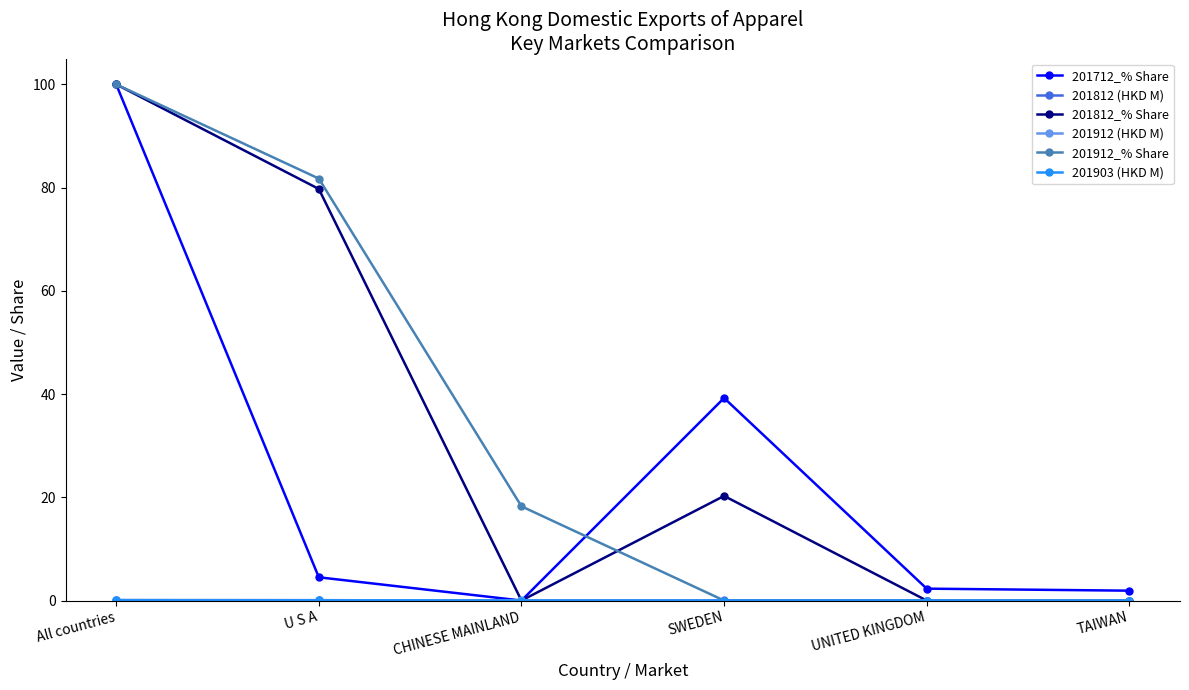

At which label is 201712_% Share closest to 50?

SWEDEN